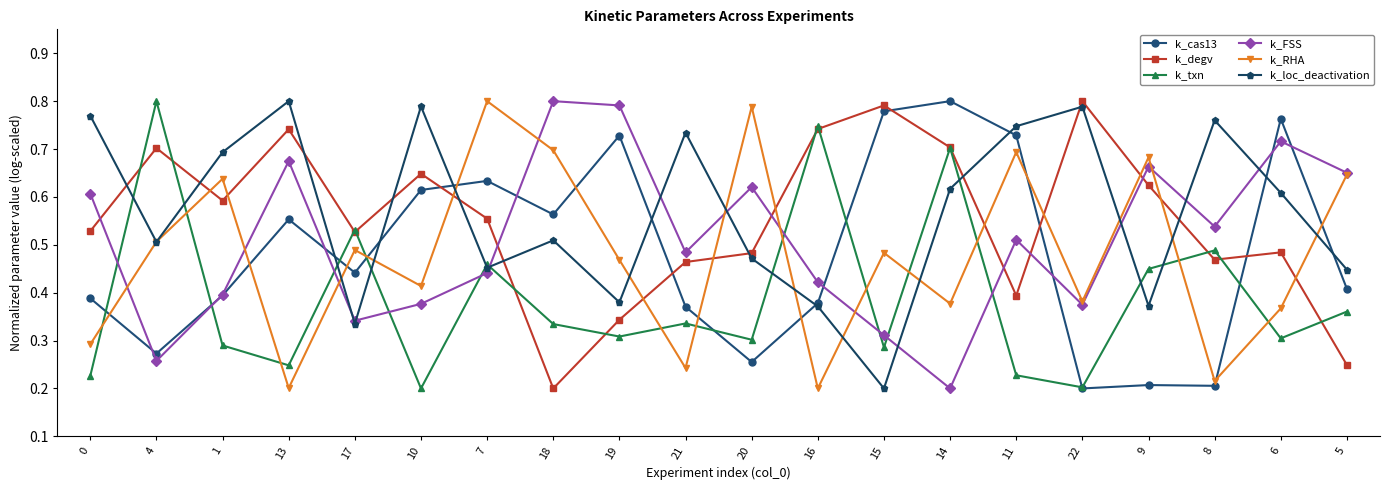

Does the chart display data point markers on the line(s)?

Yes